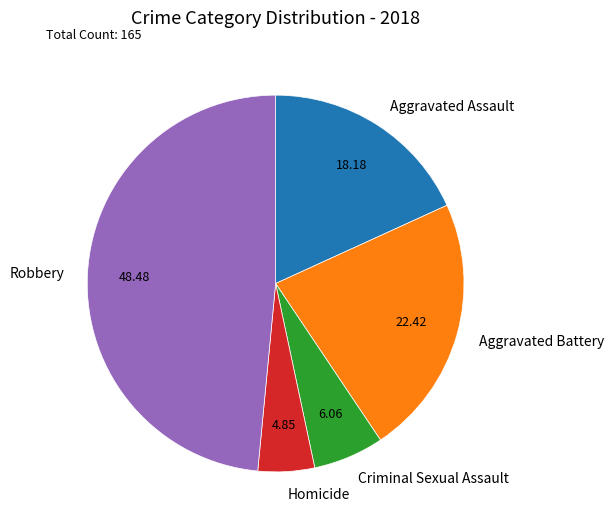

Which has a higher value, Homicide or Aggravated Battery?

Aggravated Battery